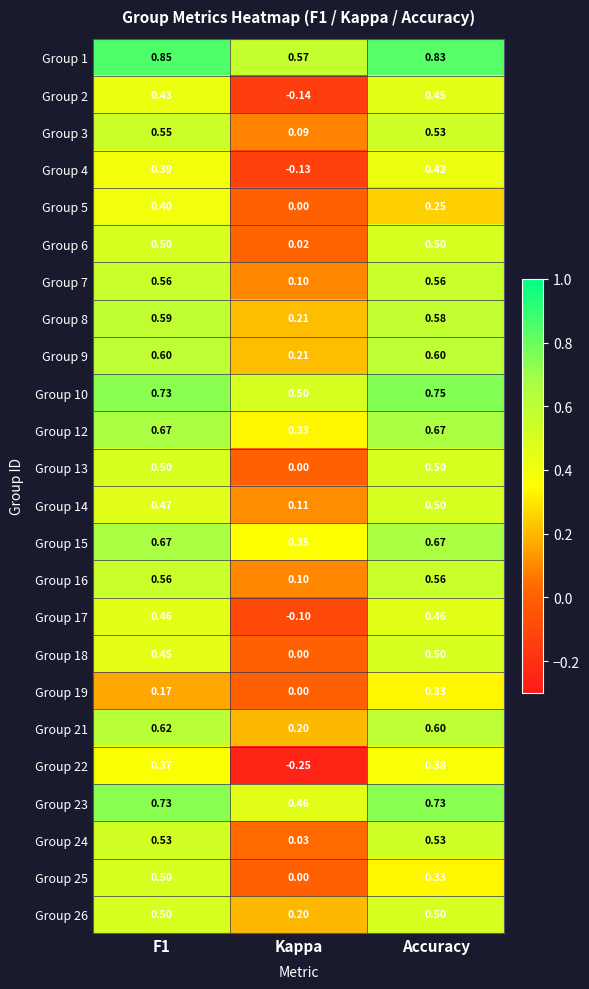

Is the value of Group 3 at Kappa greater than the value of Group 16 at Accuracy?

No